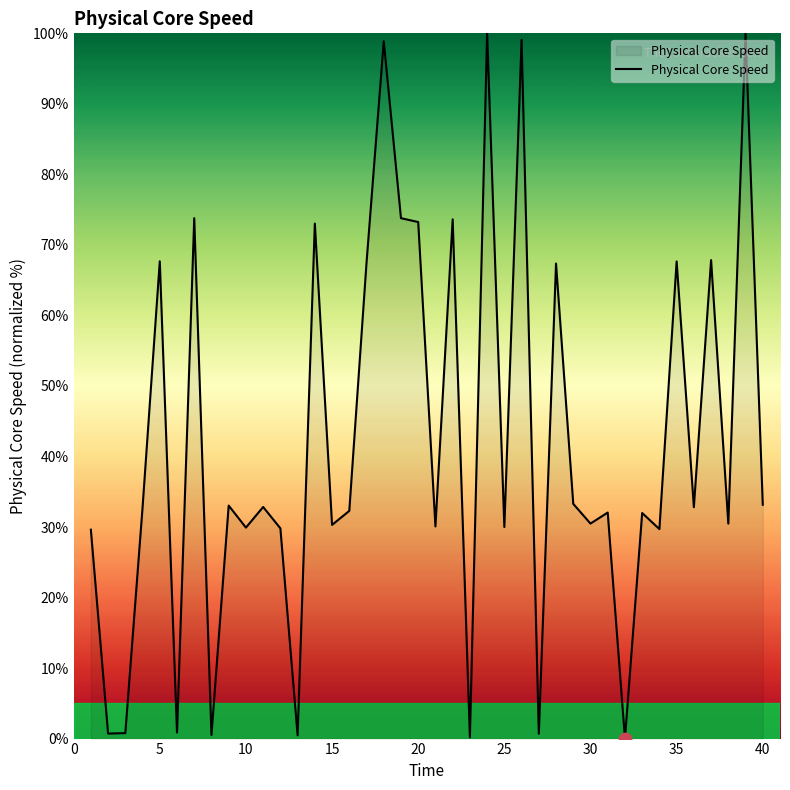

What is the difference between the maximum and minimum values?

100.0